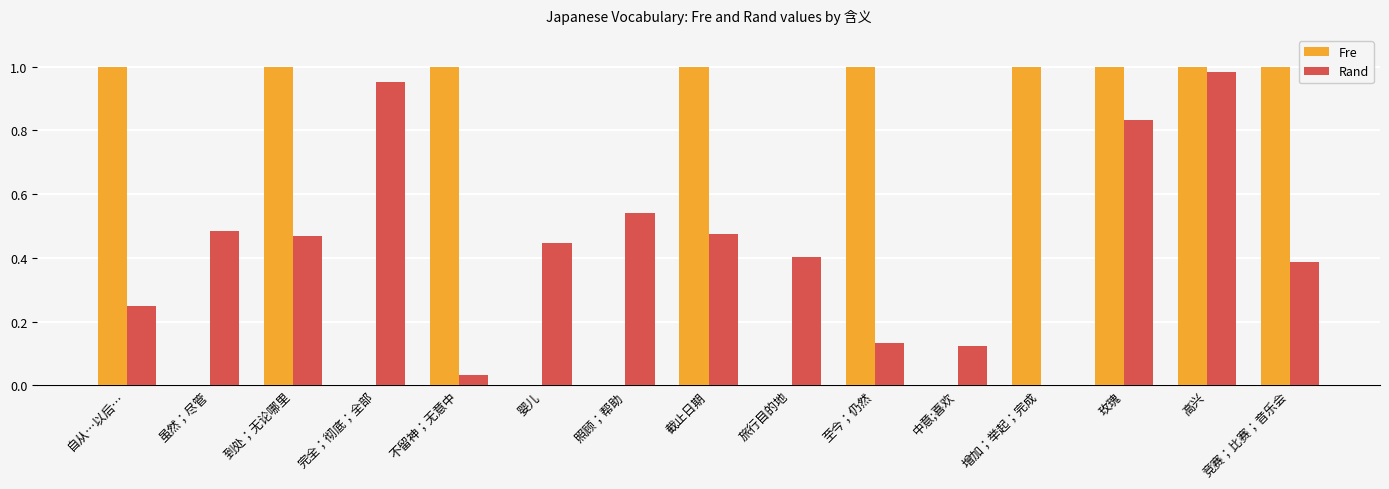

What is the sum of all Fre values?

9.0